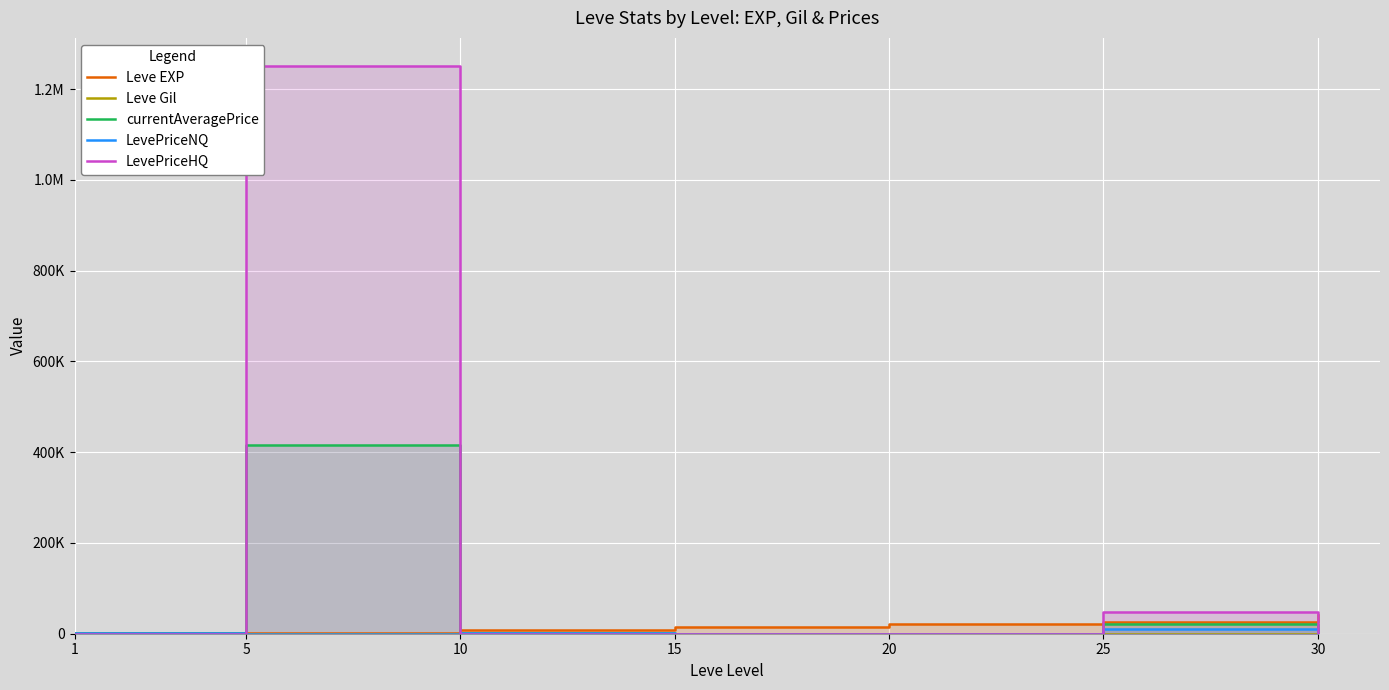

At which category is the sum across all series the highest?

5